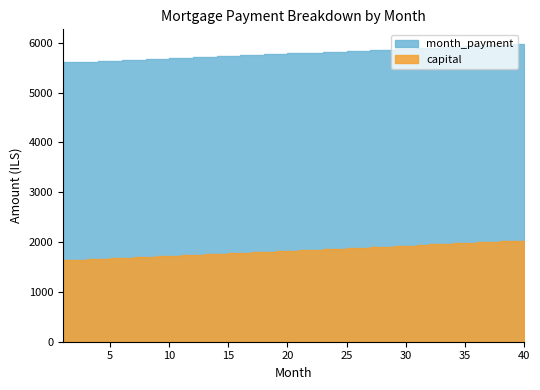

The value of interest at 10 is 1048.1. True or false?

False